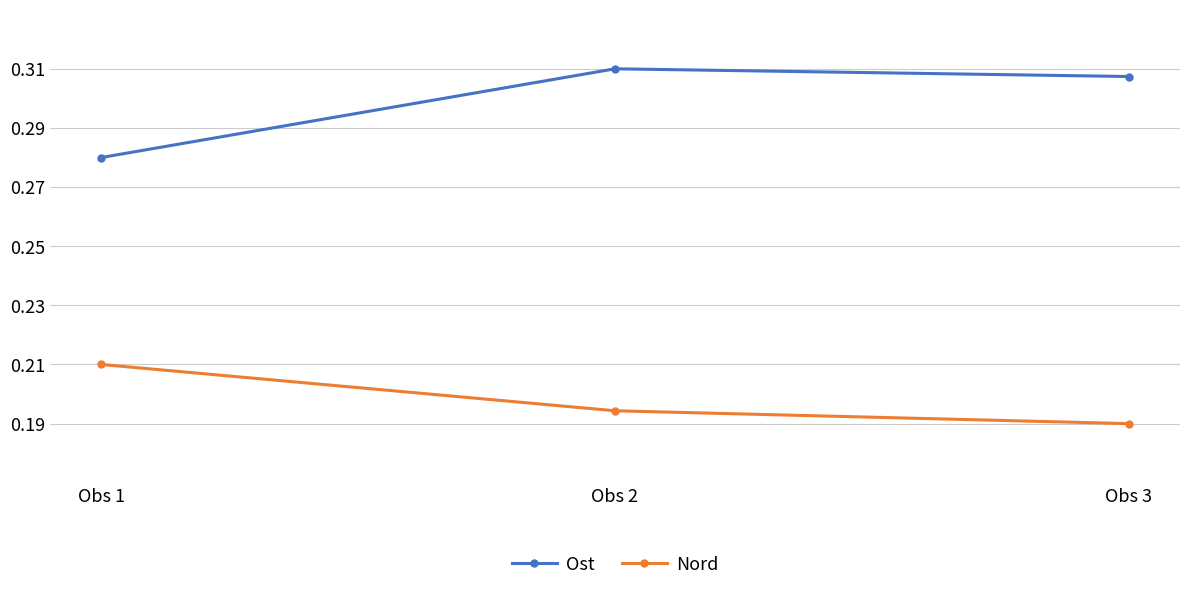

Between Obs 1 and Obs 2, which series saw the biggest shift?

Ost